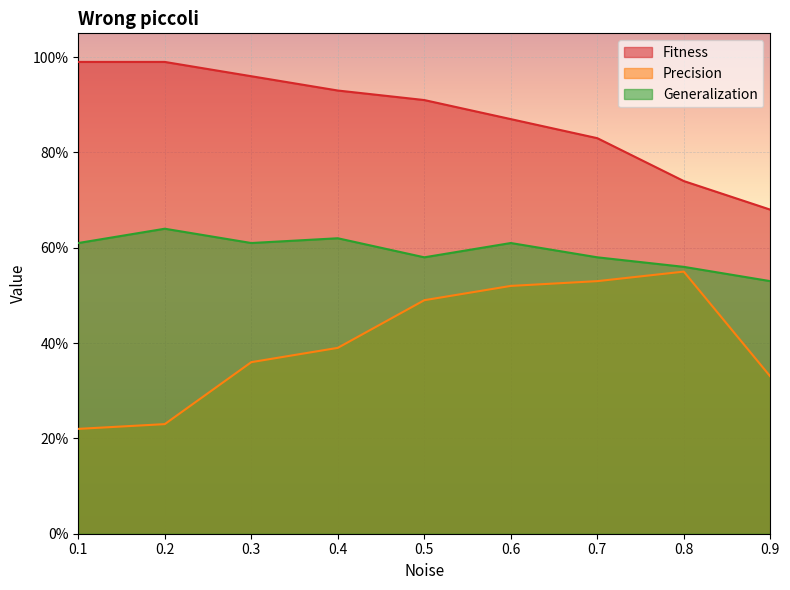

True or false: Generalization and Precision intersect in this chart.

False